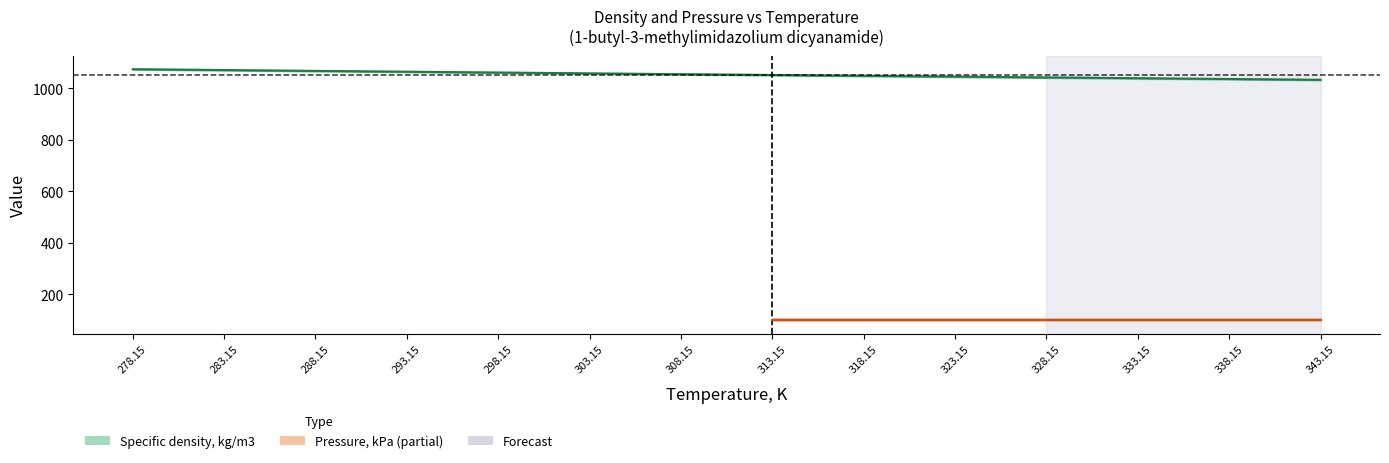

True or false: the data has more than 1 interior local peaks.

False